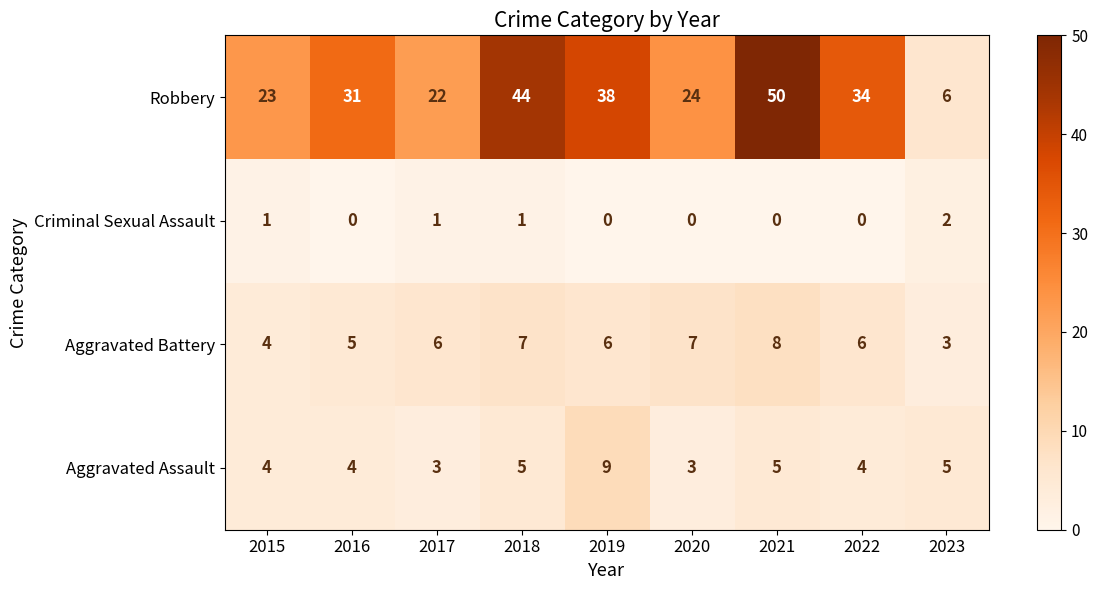

At which category is the sum across all series the highest?

2021